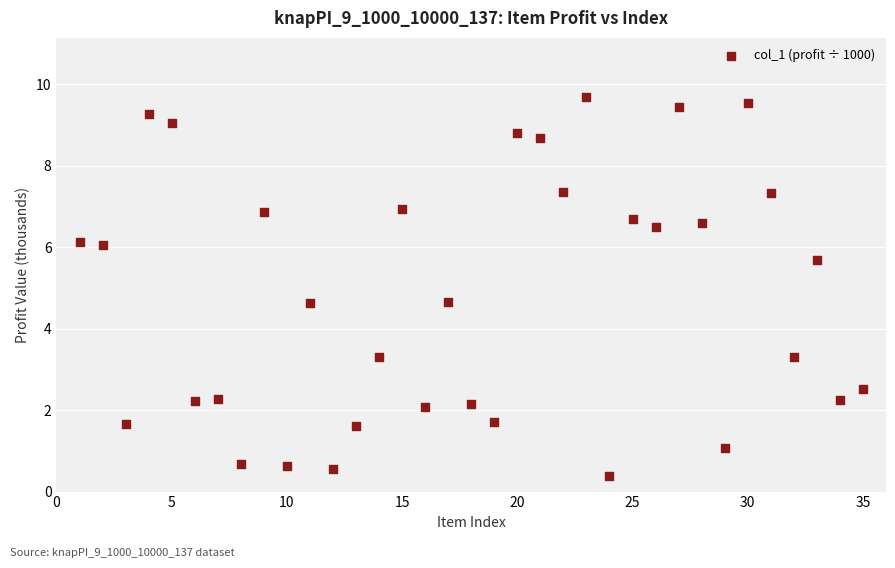

What is the range of Y values (max minus min)?

9.3